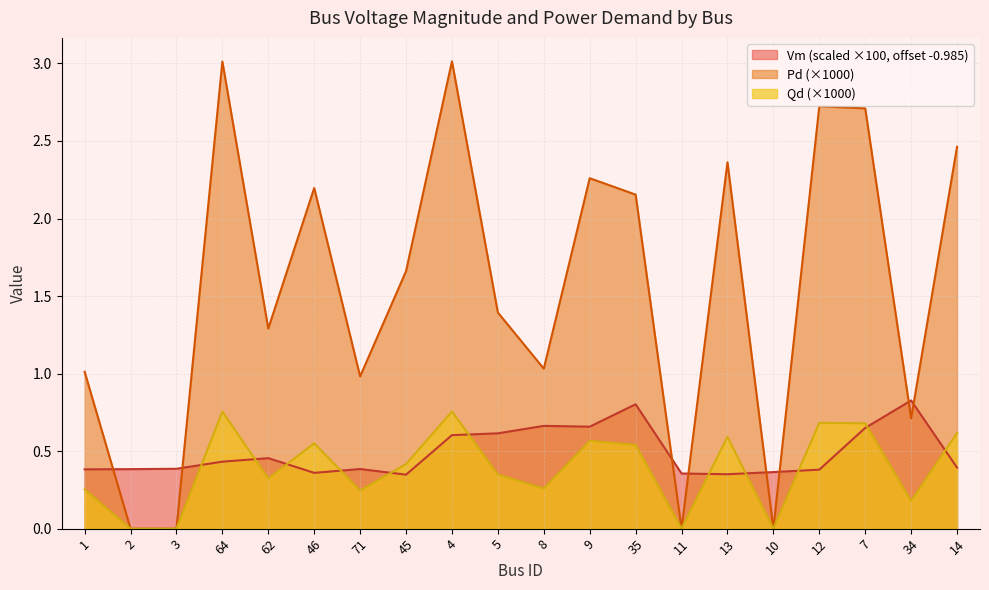

Which series has the widest spread of values?

Pd (×1000)